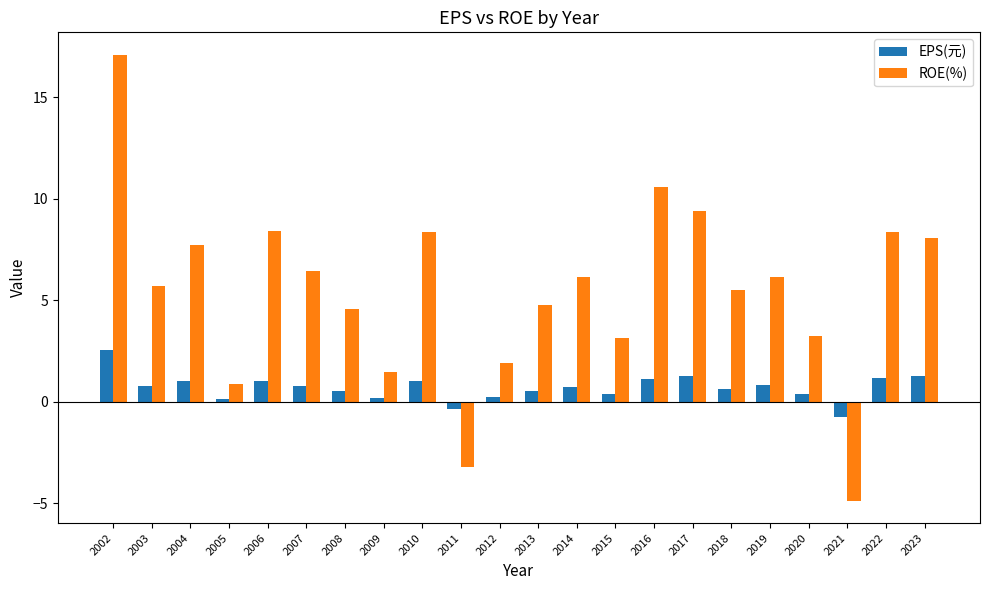

Rank the series at 2017 from lowest to highest value.

EPS(元), ROE(%)